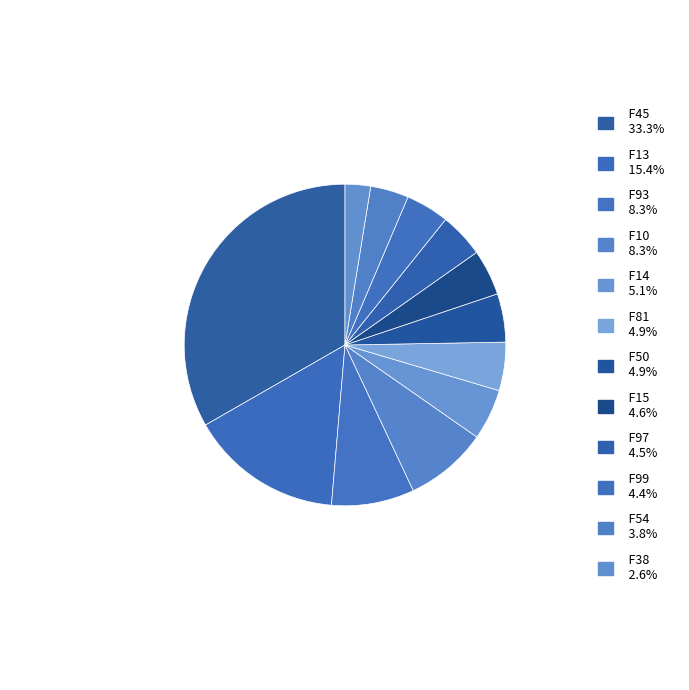

What percentage is the F54 slice, to the nearest percent?

4%